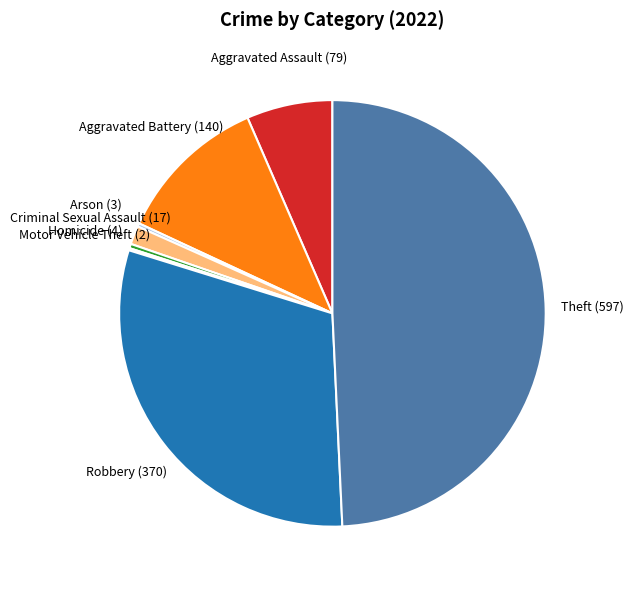

Is Aggravated Assault the majority of the pie?

No